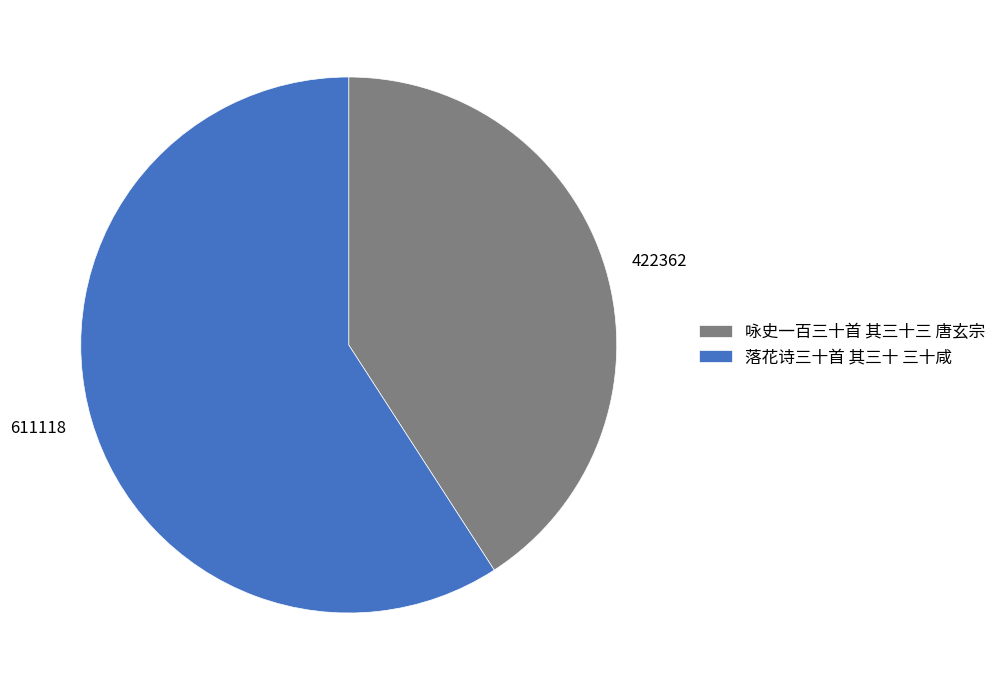

What is the largest slice in the pie chart?

落花诗三十首 其三十 三十咸